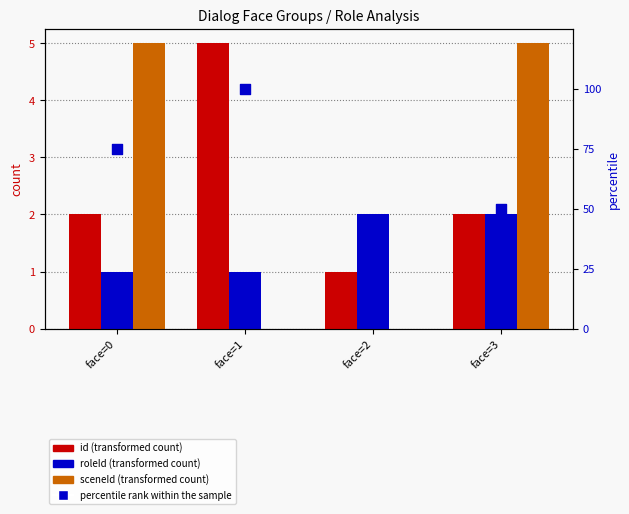

What is the total value across all series at face=1?

106